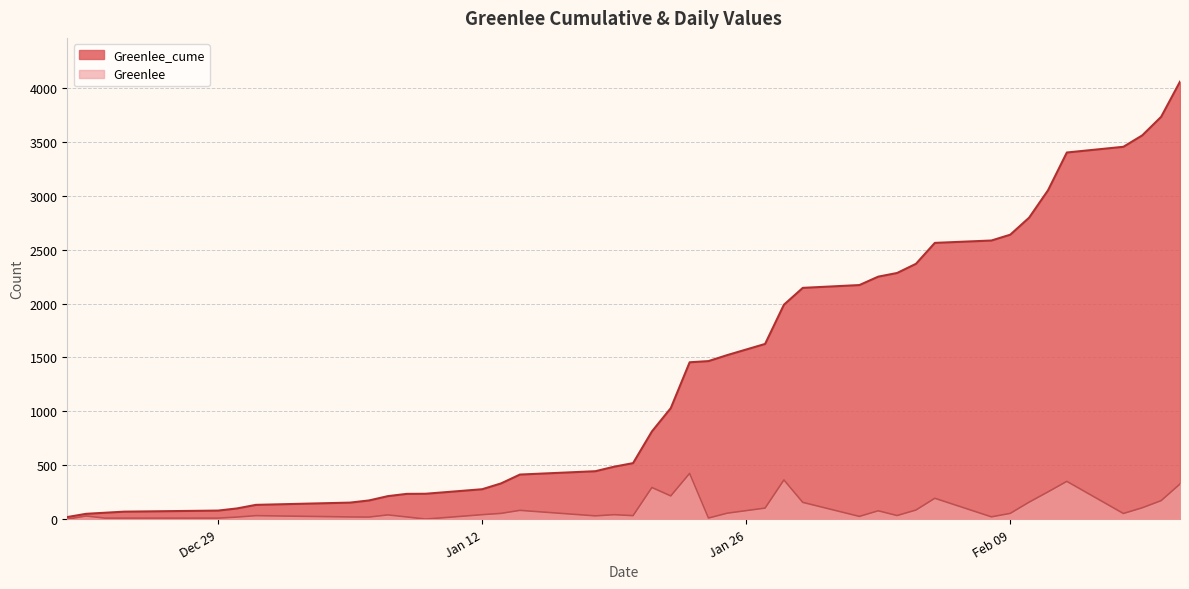

At which label is Greenlee_cume closest to 2038?

2021-01-28